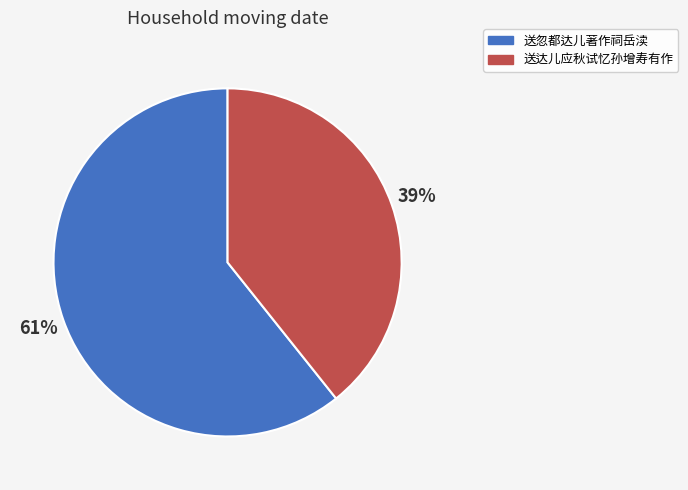

Does 送忽都达儿著作祠岳渎 account for over 50% of the chart?

Yes